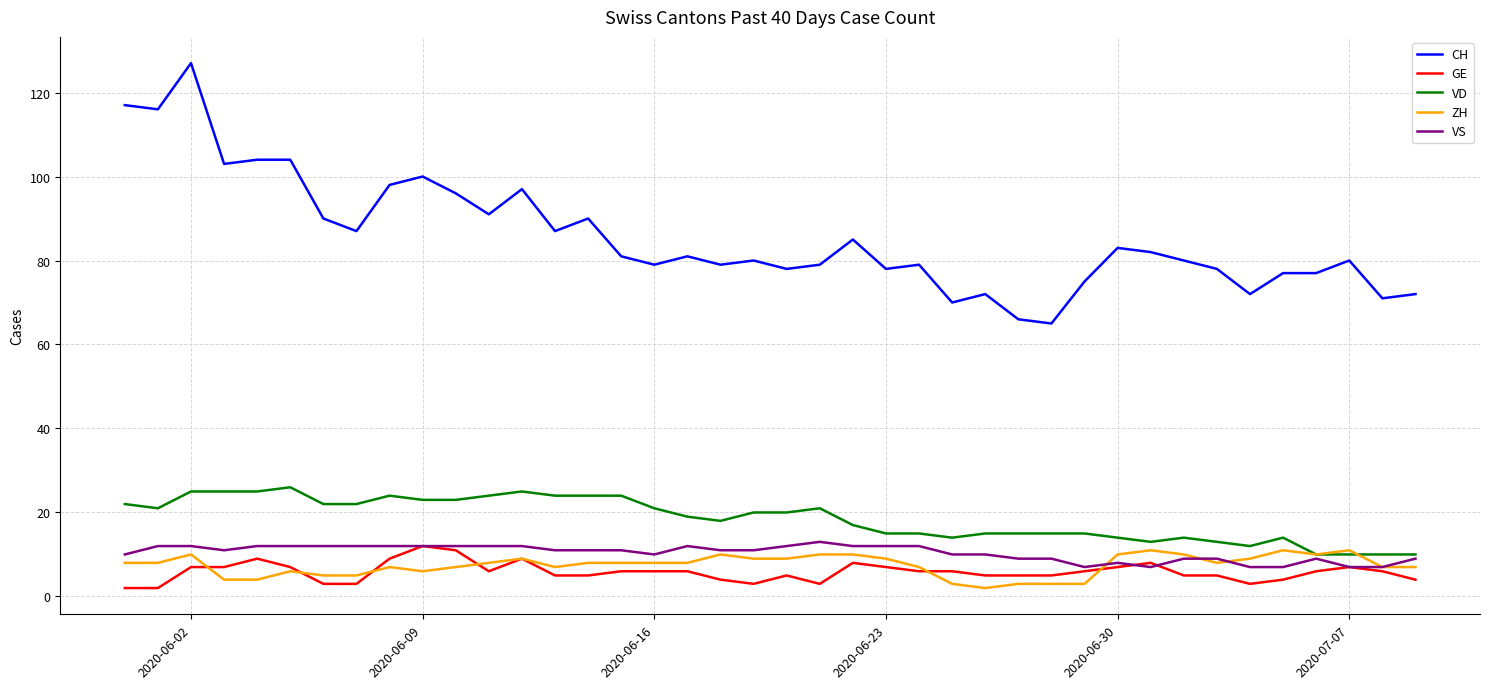

Which series has the largest total across all categories?

CH